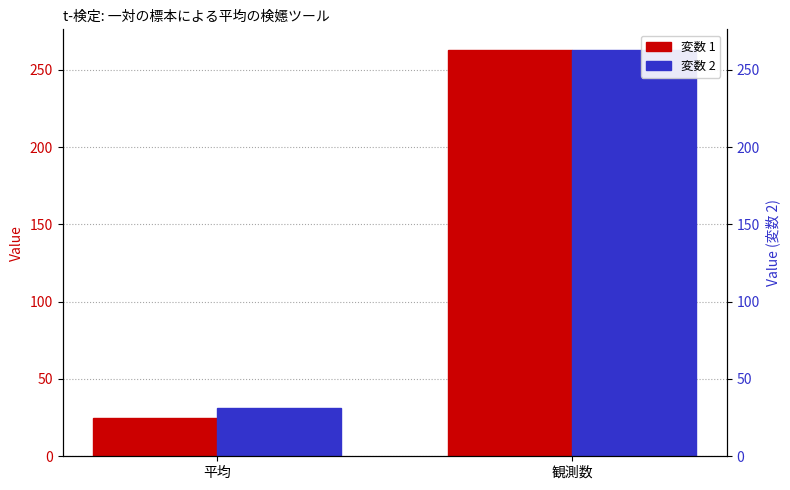

What is the value of the 変数 2 bar at the 1st from the left?

31.3